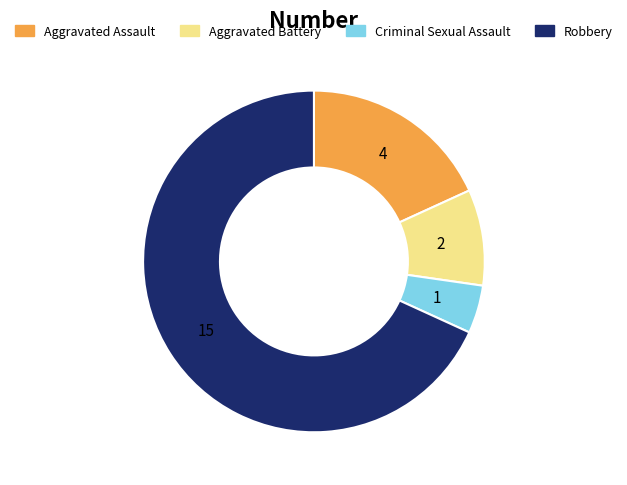

Do Aggravated Assault and Aggravated Battery together represent more than half of the pie?

No